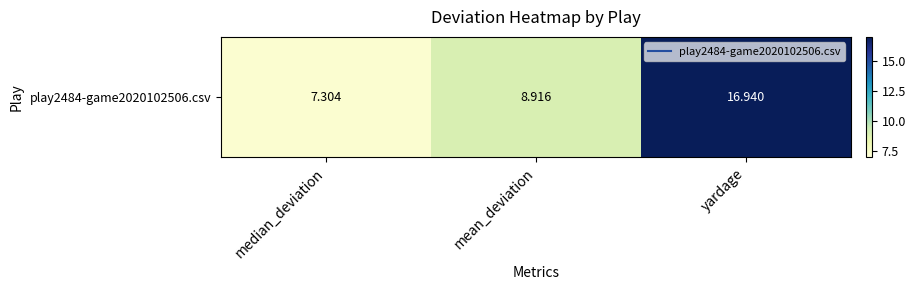

At which label is the value closest to 12?

mean_deviation